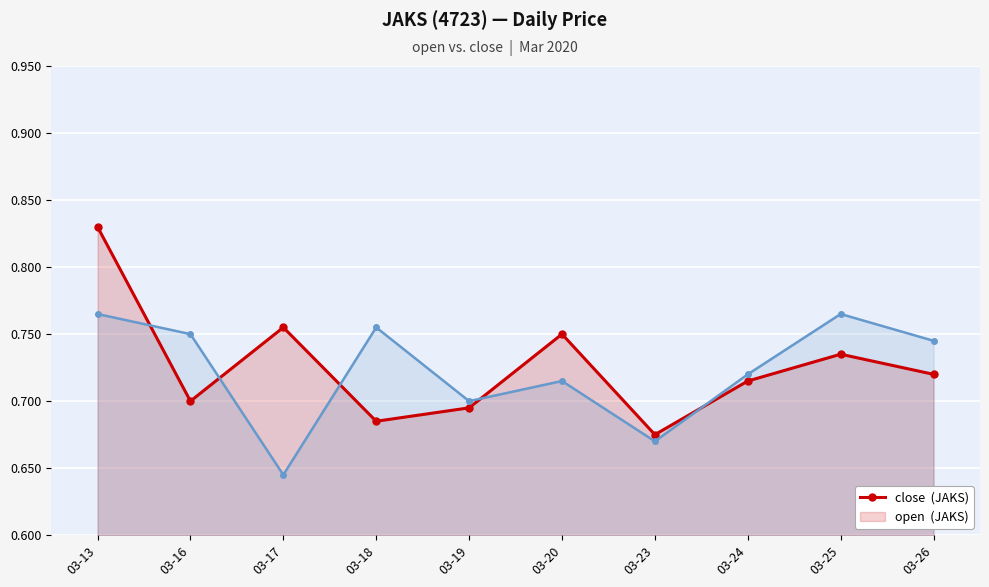

What is the sum of the open values at 03-13 and 03-17?

1.4